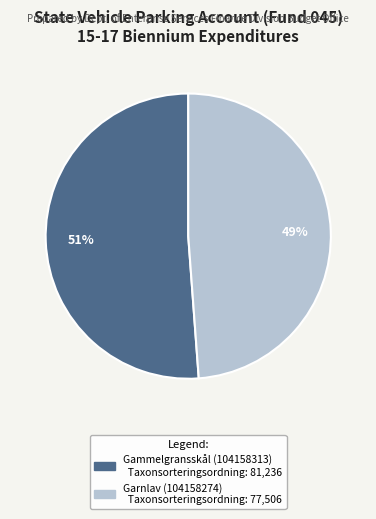

What is the ratio of the value at Gammelgransskål (104158313) to the value at Garnlav (104158274)?

1.0